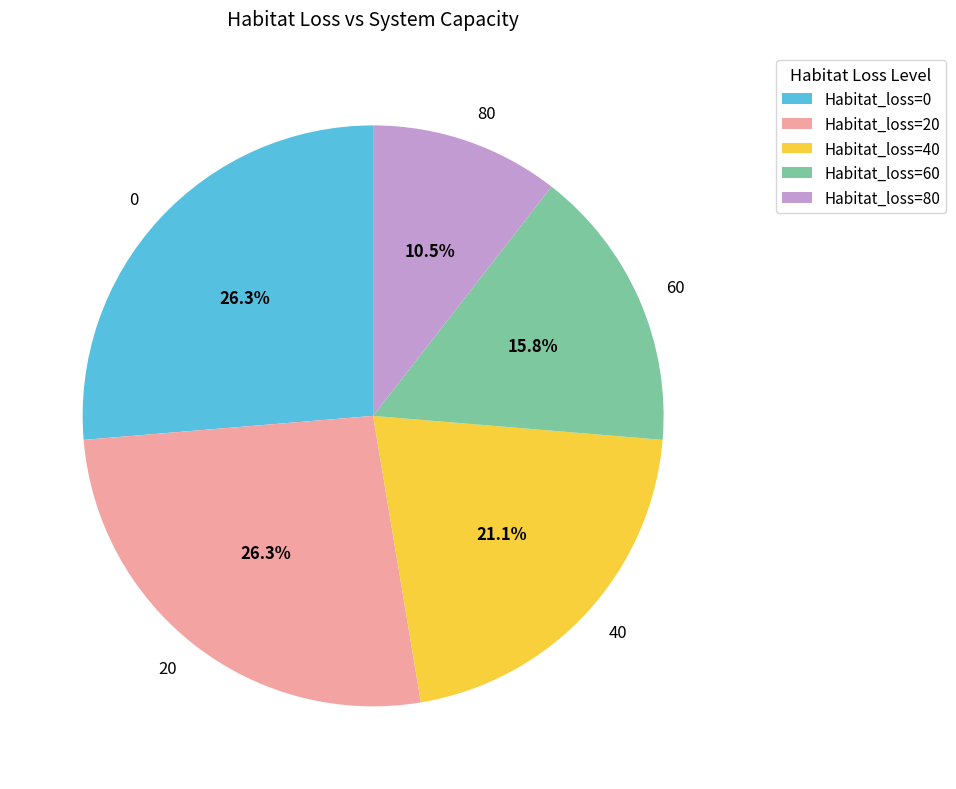

Count the number of slices in the pie.

5